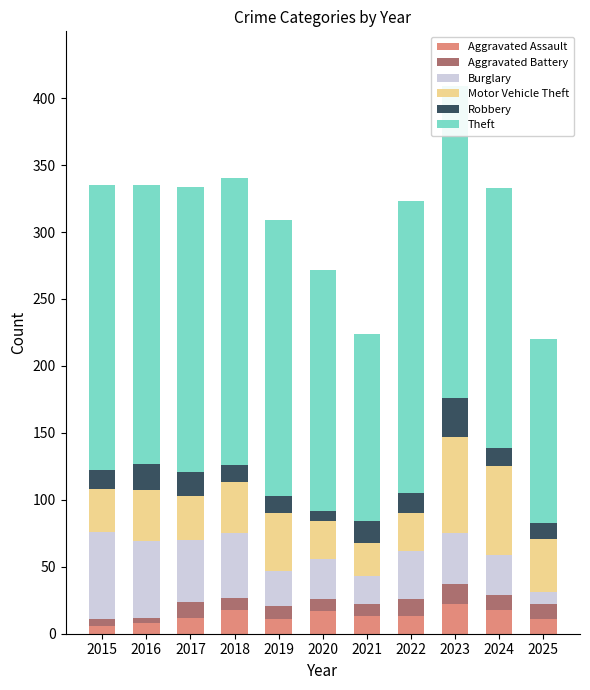

Reading left to right, what are all the values shown in this chart?

Aggravated Assault: 2015=6	2016=8	2017=12	2018=18	2019=11	2020=17	2021=13	2022=13	2023=22	2024=18	2025=11
Aggravated Battery: 2015=5	2016=4	2017=12	2018=9	2019=10	2020=9	2021=9	2022=13	2023=15	2024=11	2025=11
Burglary: 2015=65	2016=57	2017=46	2018=48	2019=26	2020=30	2021=21	2022=36	2023=38	2024=30	2025=9
Motor Vehicle Theft: 2015=32	2016=38	2017=33	2018=38	2019=43	2020=28	2021=25	2022=28	2023=72	2024=66	2025=40
Robbery: 2015=14	2016=20	2017=18	2018=13	2019=13	2020=8	2021=16	2022=15	2023=29	2024=14	2025=12
Theft: 2015=213	2016=208	2017=213	2018=214	2019=206	2020=180	2021=140	2022=218	2023=233	2024=194	2025=137